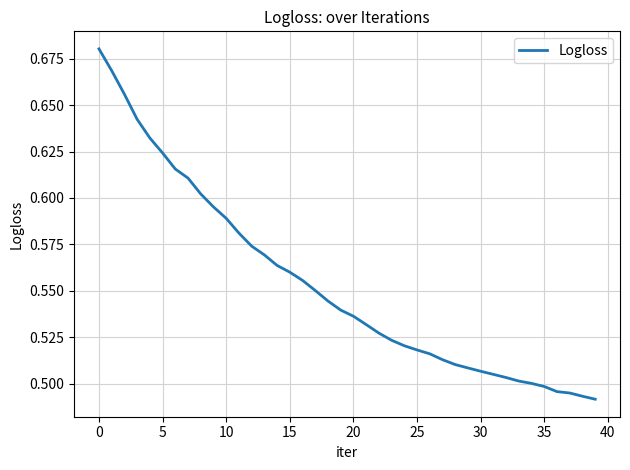

How many lines are shown in the chart?

1